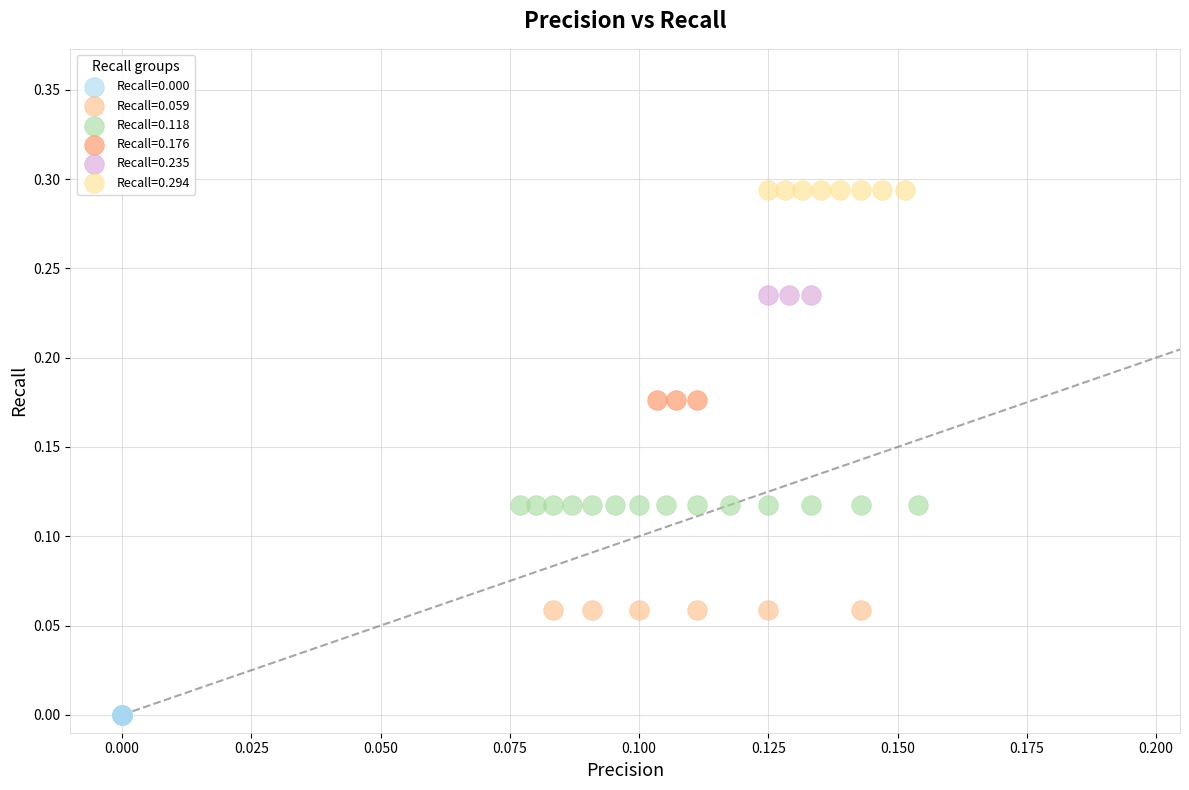

Which series contains the highest Y value?

Recall=0.294